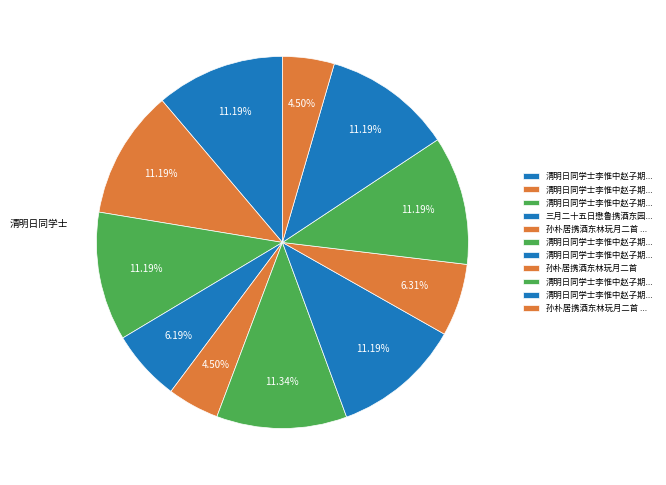

How many segments does this pie chart have?

11